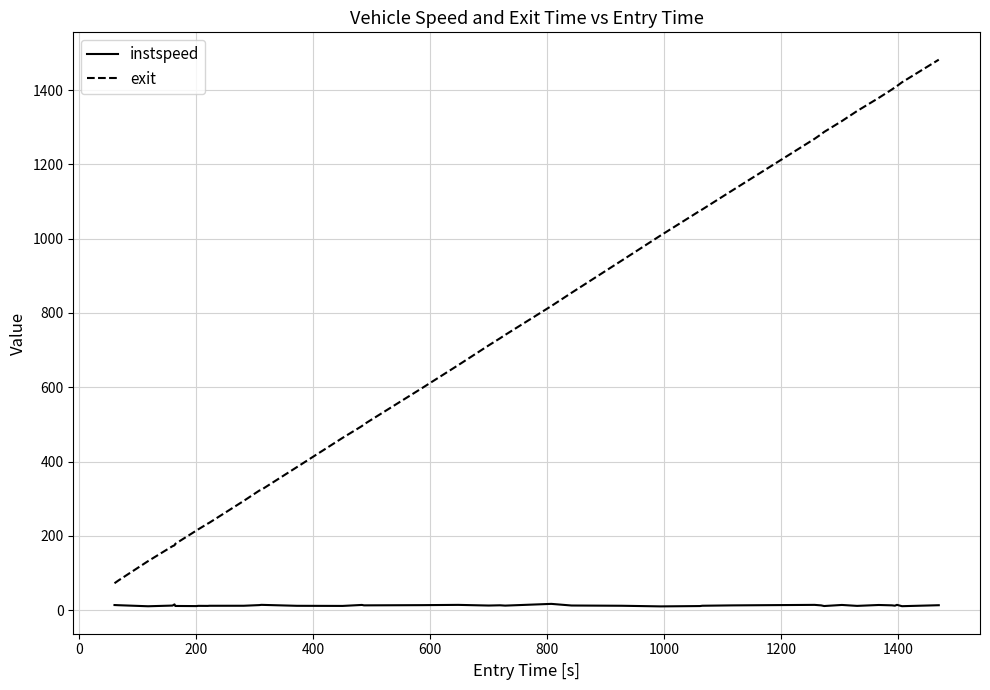

What is the minimum value for exit?

72.4